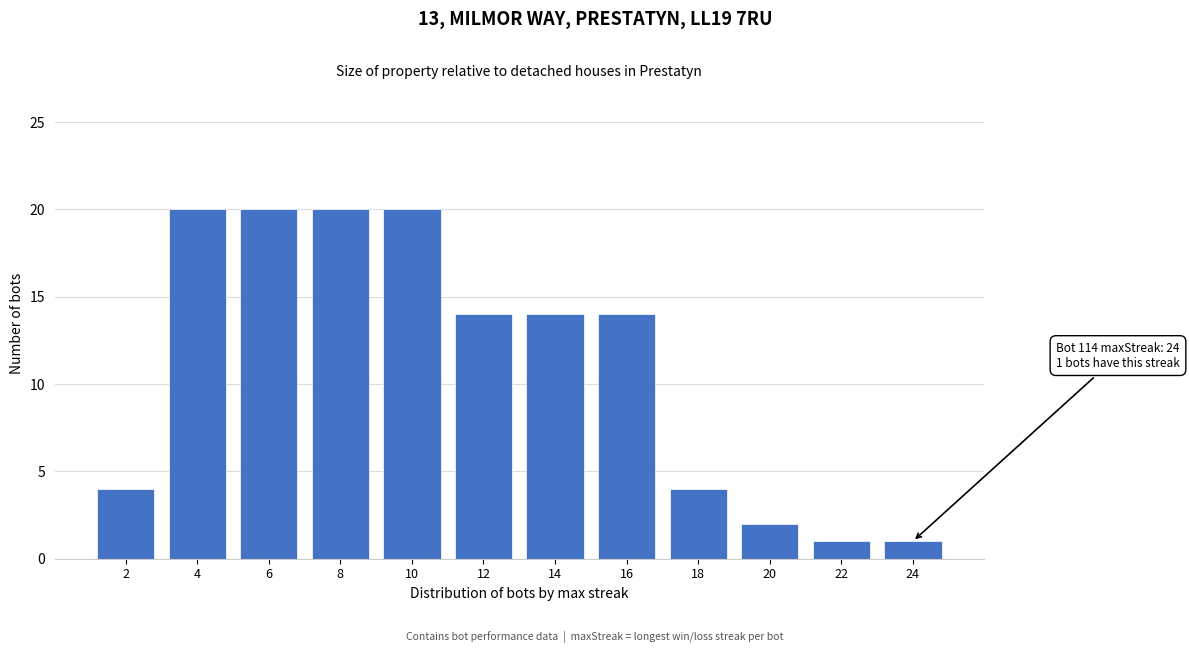

Reading left to right, transcribe all the data shown in this chart.

4	20	20	20	20	14	14	14	4	2	1	1